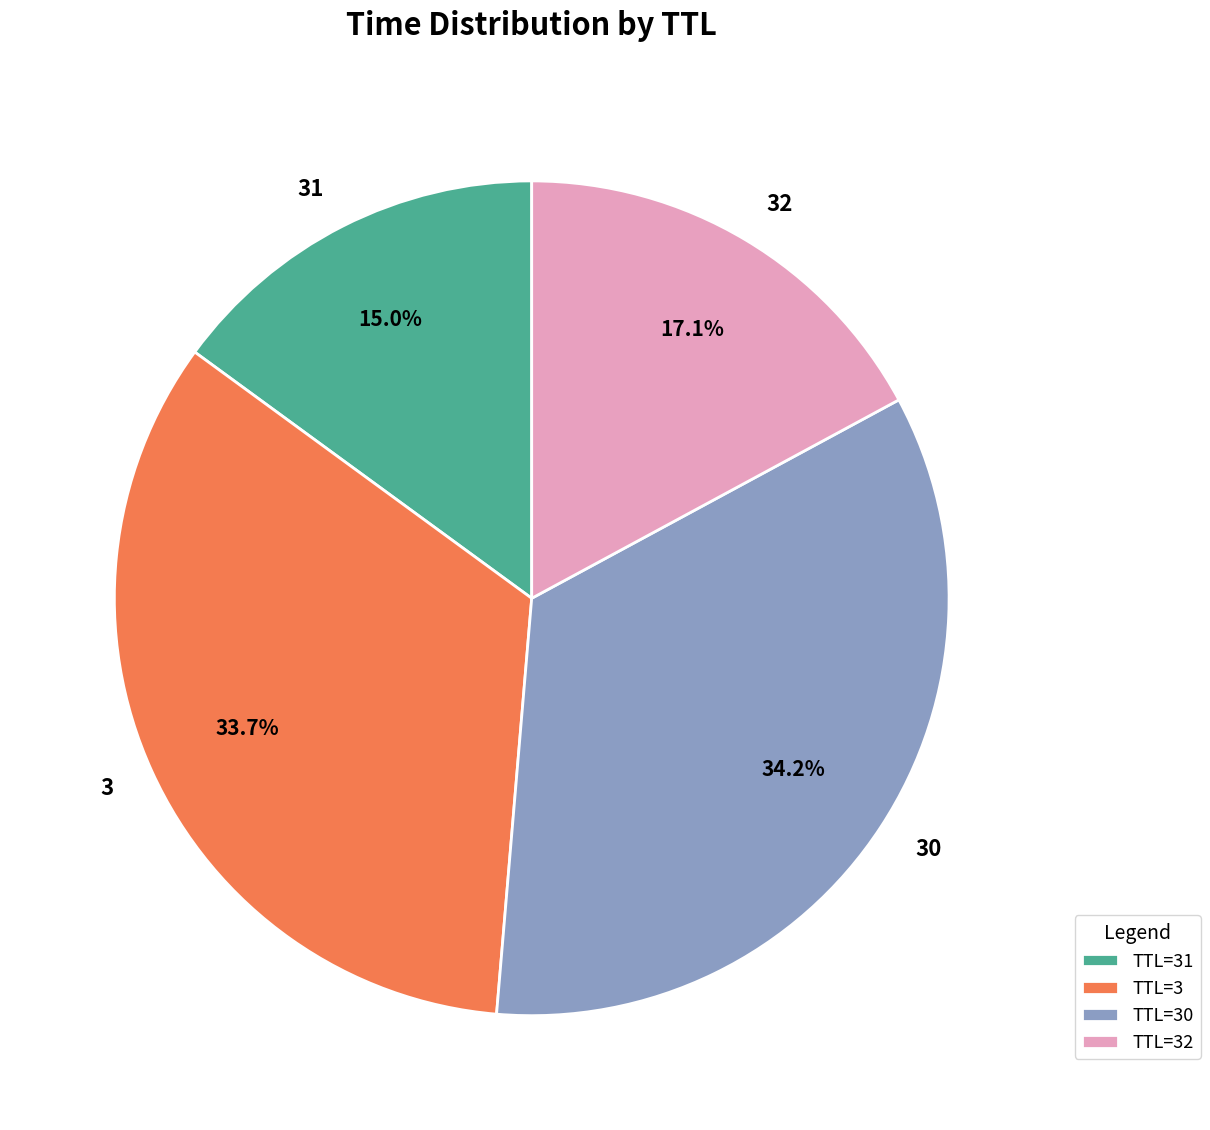

Does 30 account for over 50% of the chart?

No